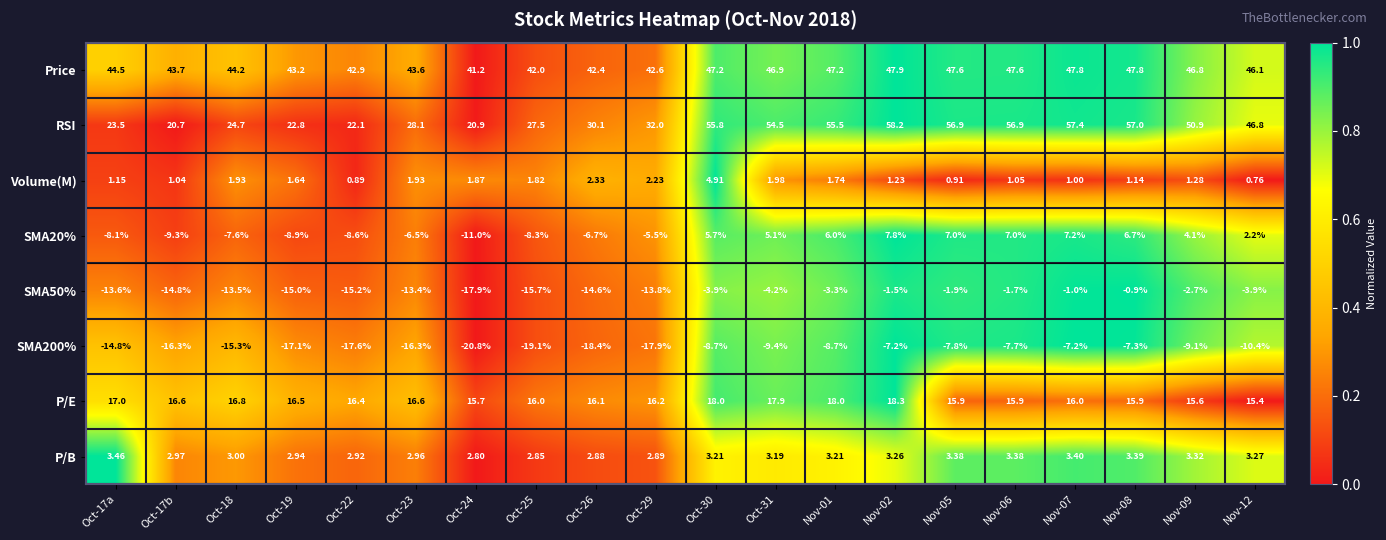

Is the value of P/E at Nov-05 greater than the value of RSI at Oct-17b?

No